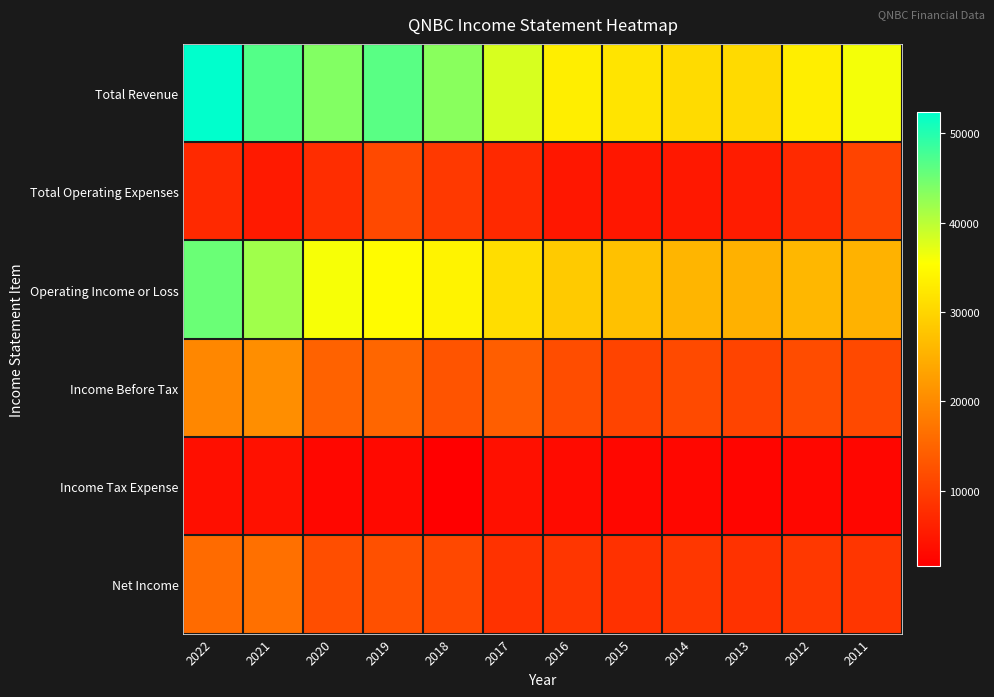

Reading left to right, list all the values displayed in this chart.

Total Revenue: 2022=52400	2021=46800	2020=43700	2019=46400	2018=43200	2017=38100	2016=33200	2015=31900	2014=30700	2013=30600	2012=33300	2011=36200
Total Operating Expenses: 2022=7100	2021=5100	2020=7700	2019=11400	2018=9300	2017=7100	2016=4800	2015=4700	2014=4900	2013=5400	2012=7300	2011=10800
Operating Income or Loss: 2022=45300	2021=41700	2020=36000	2019=35000	2018=33900	2017=31000	2016=28500	2015=27200	2014=25700	2013=25200	2012=26000	2011=25400
Income Before Tax: 2022=19600	2021=20500	2020=14600	2019=15200	2018=12900	2017=14200	2016=12000	2015=10800	2014=11600	2013=10700	2012=11800	2011=11400
Income Tax Expense: 2022=3700	2021=4000	2020=2600	2019=2900	2018=1600	2017=3800	2016=3100	2015=2600	2014=2600	2013=2300	2012=2600	2011=2500
Net Income: 2022=15900	2021=16500	2020=12100	2019=12400	2018=11300	2017=8300	2016=8900	2015=8200	2014=9000	2013=8400	2012=9200	2011=8900